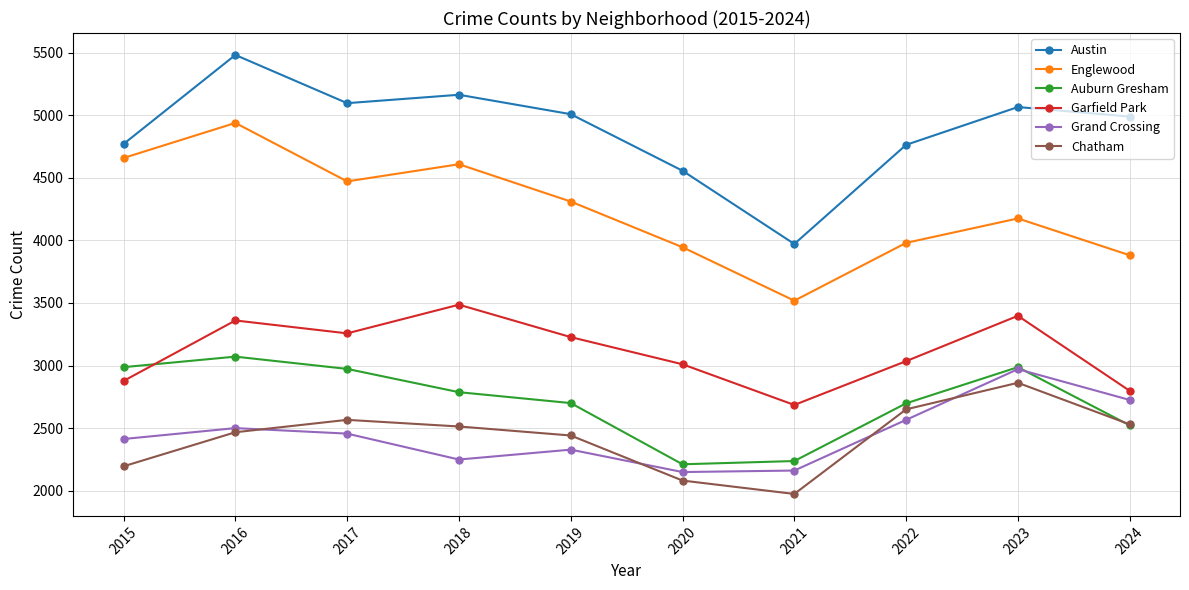

At which label does Austin reach its minimum?

2021